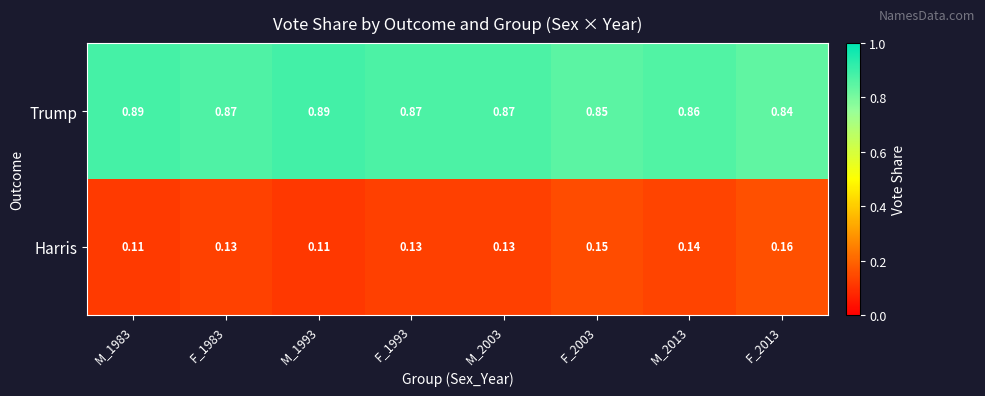

Rank the series by their maximum value, from highest to lowest.

Trump, Harris